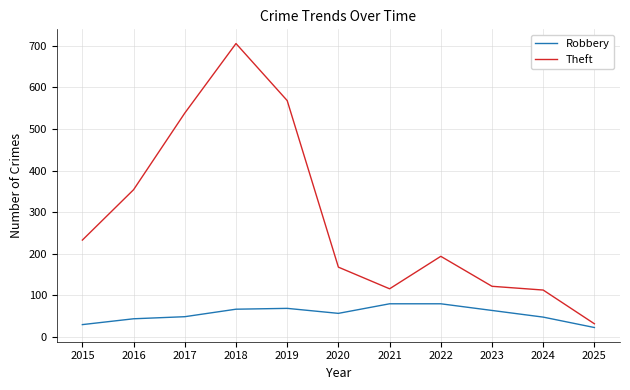

Between 2015 and 2025, which series saw the biggest shift?

Theft